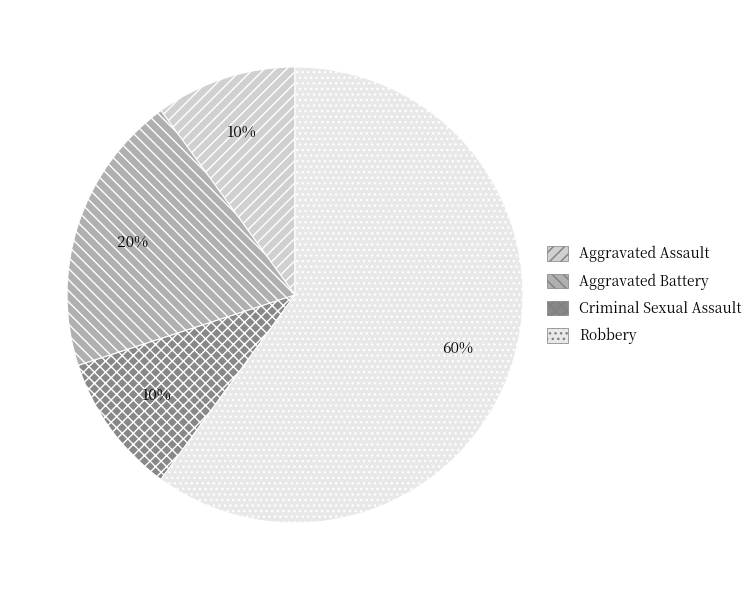

To the nearest percent, what is the combined percentage of Aggravated Battery and Robbery?

80%